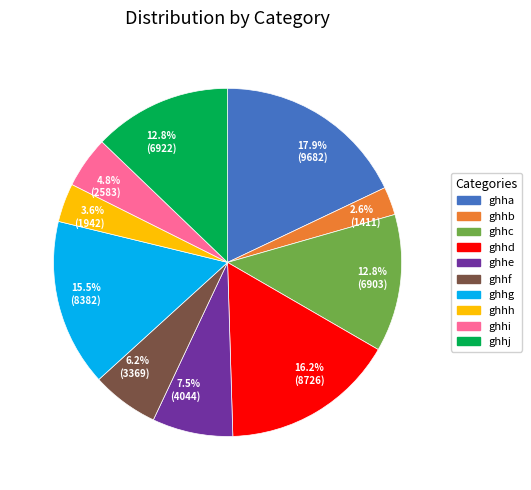

Which slice is the smallest?

ghhb